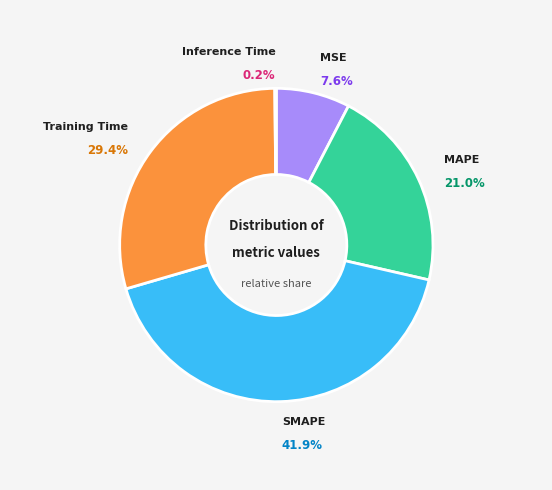

Combined, what portion of the pie is MSE and SMAPE?

49.5%